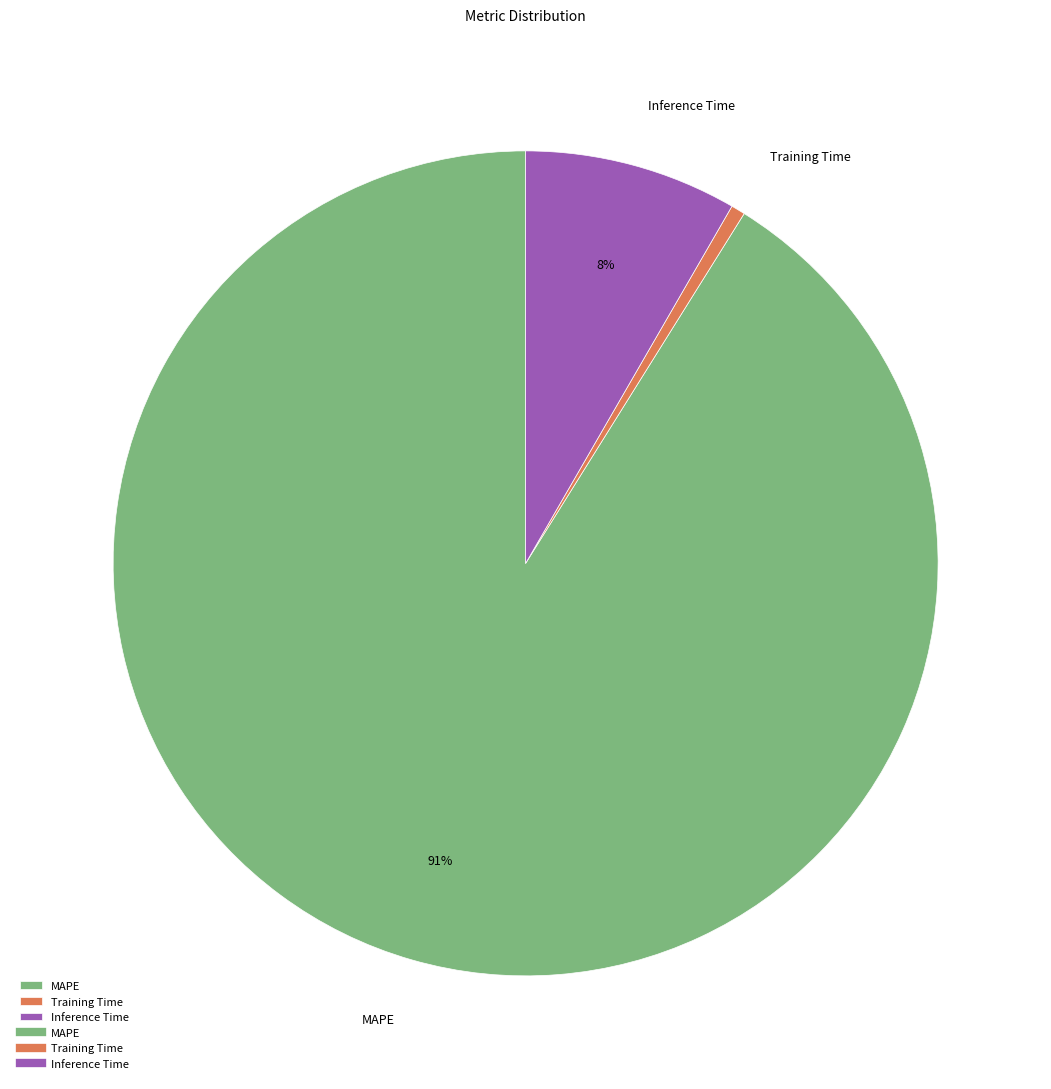

To the nearest percent, what is the difference between the MAPE and Inference Time slice percentages?

83%